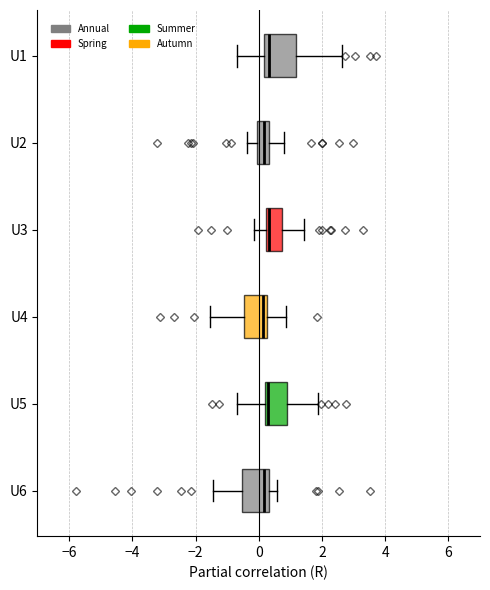

Where does the right whisker of the box for U5 end on the x-axis? The values are not printed on the chart, so give them approximately, as read against the axis.

1.8